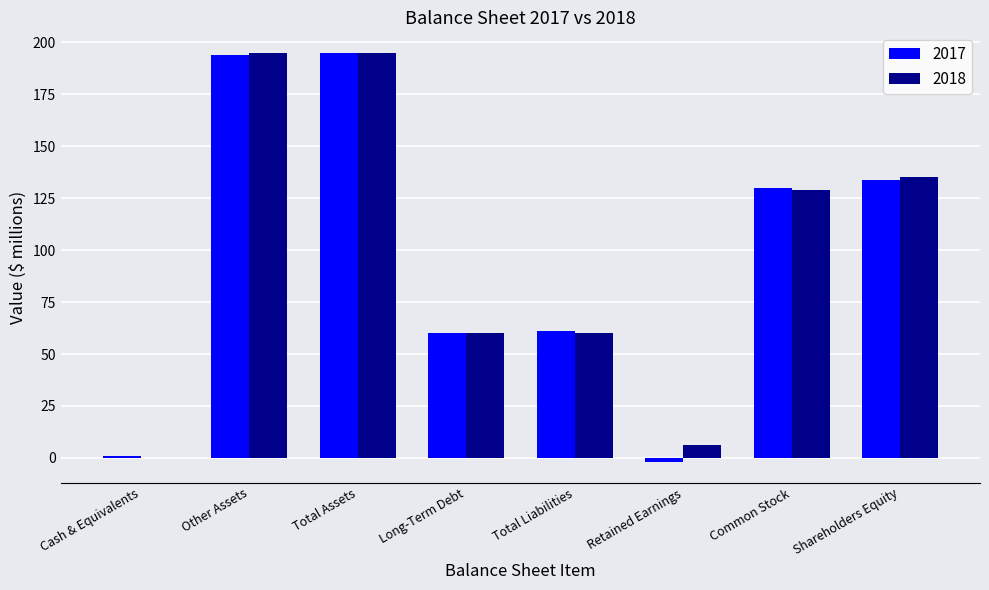

What is the total value across all series at Common Stock?

259